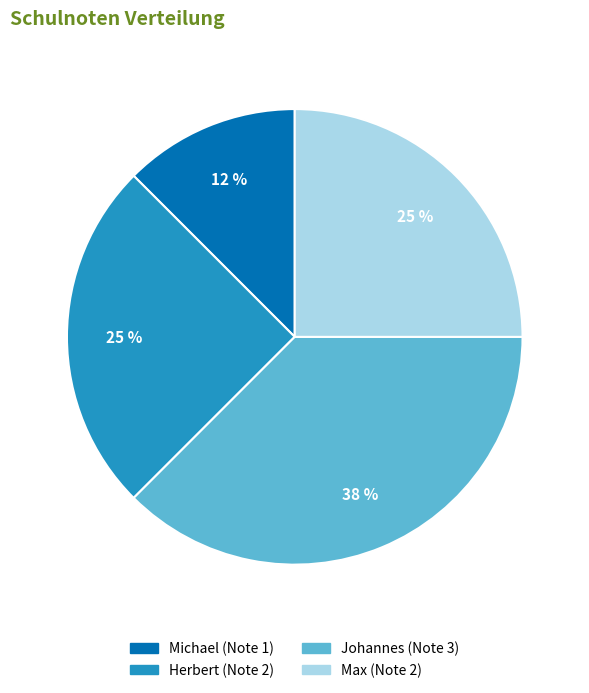

What is the largest slice in the pie chart?

Johannes